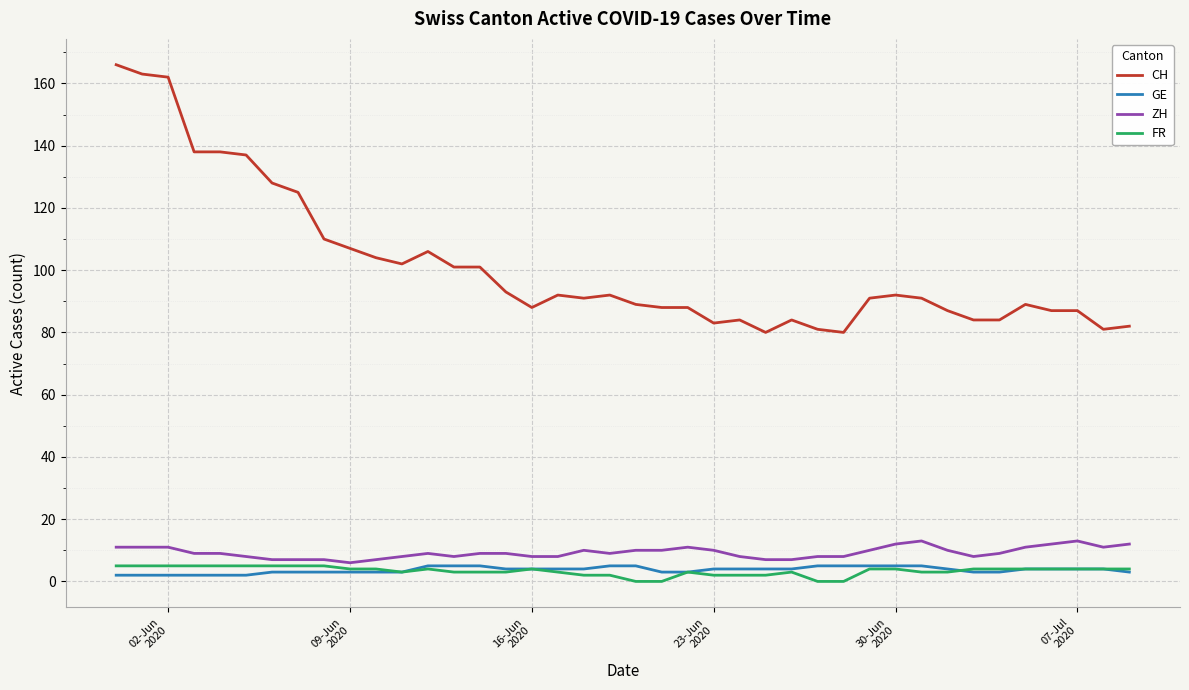

How many ZH values are between 8 and 11?

28